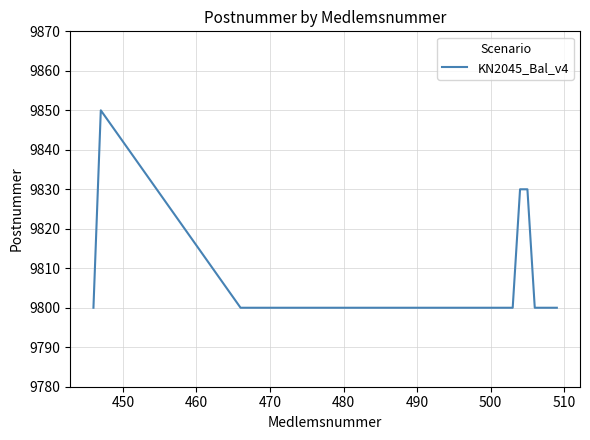

What is the difference between the maximum and minimum values?

50